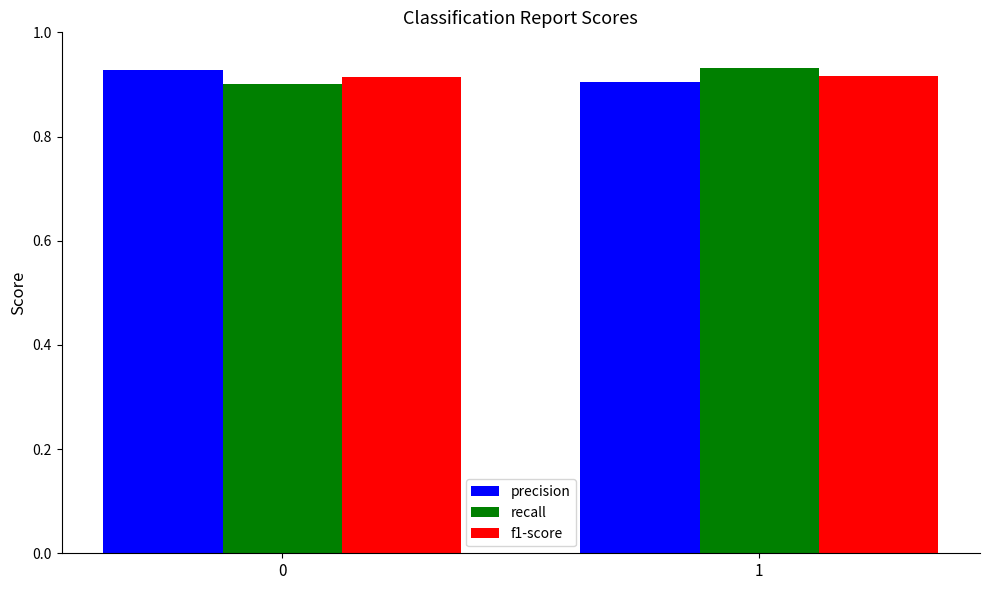

What is the sum of all f1-score values?

1.8